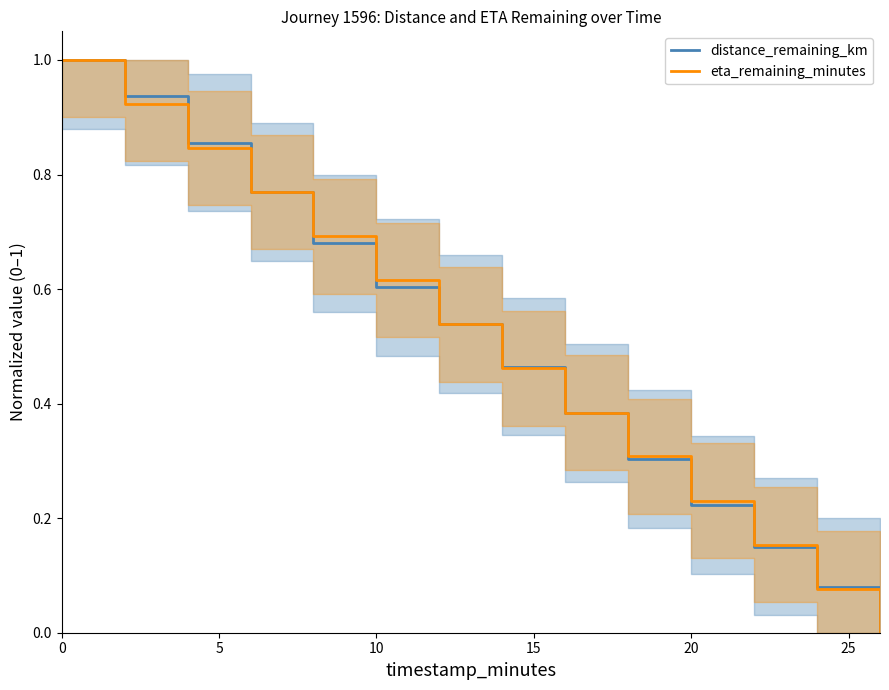

Which series has the widest spread of values?

distance_remaining_km